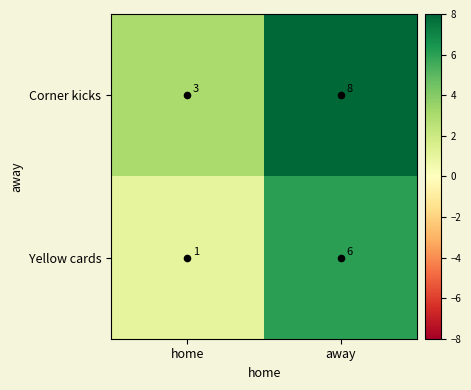

Which category has the highest value across all series?

away